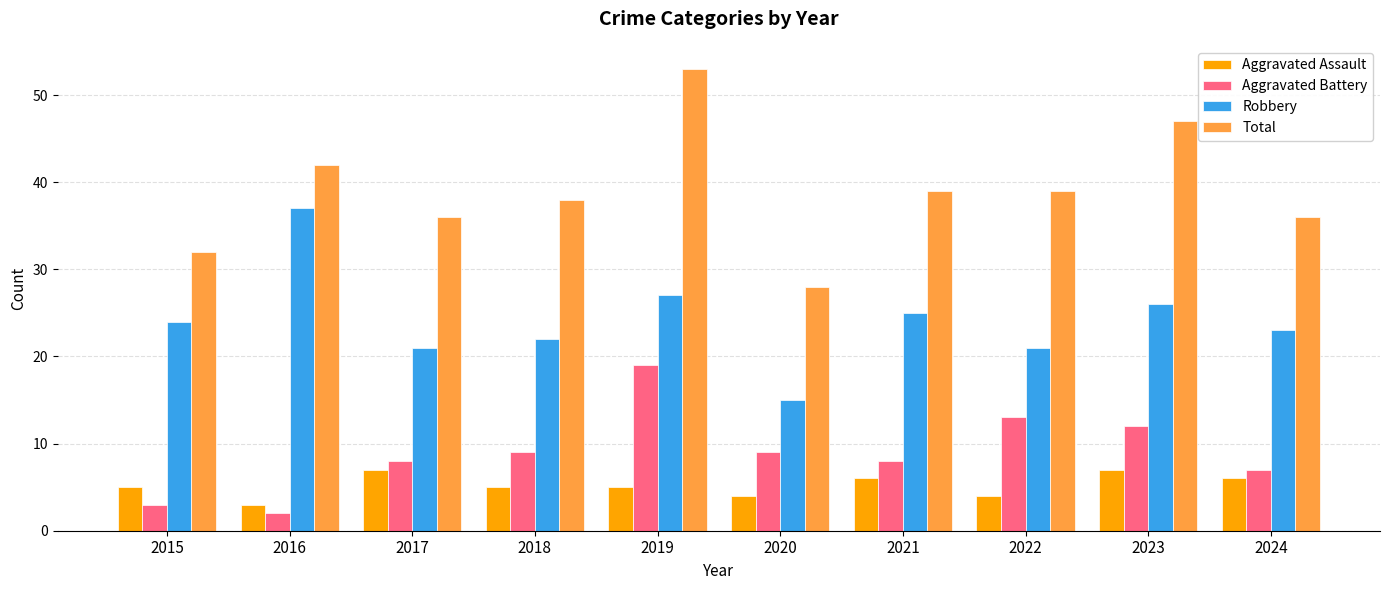

Are the bars horizontal?

No